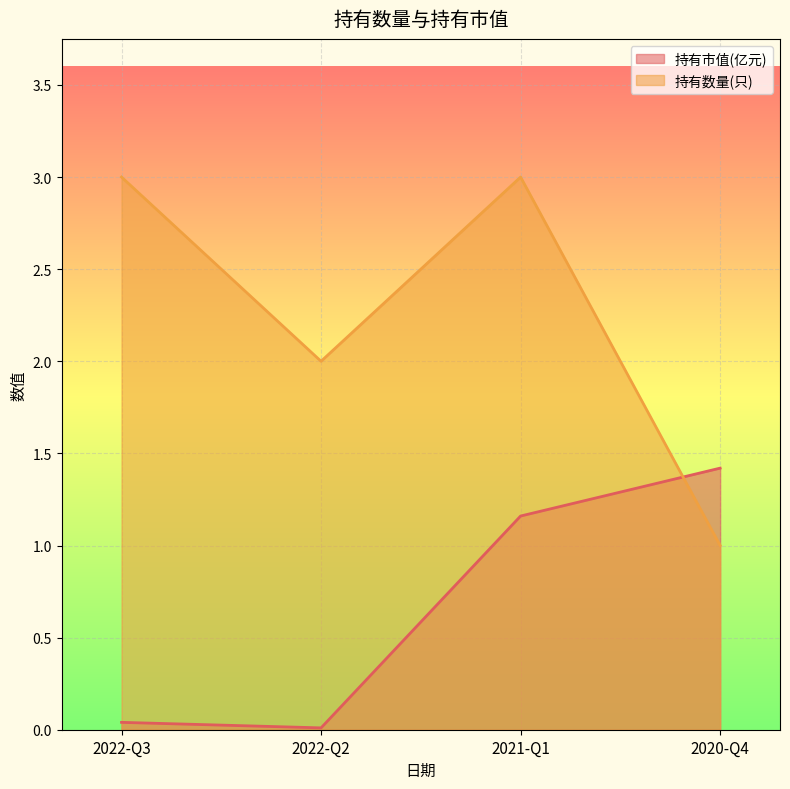

True or false: 持有数量(只) has more than 2 interior local peaks.

False